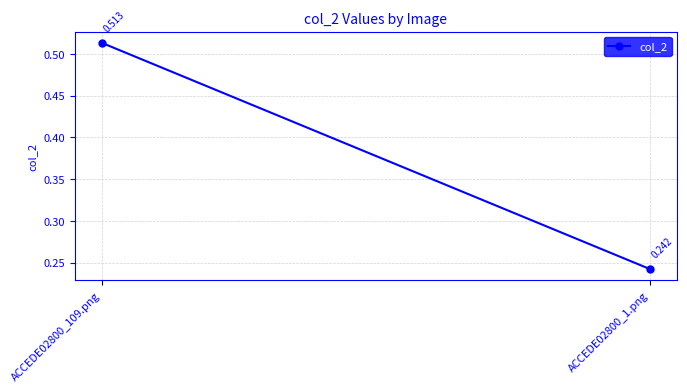

What is the label of the 2nd point from the right?

ACCEDE02800_109.png